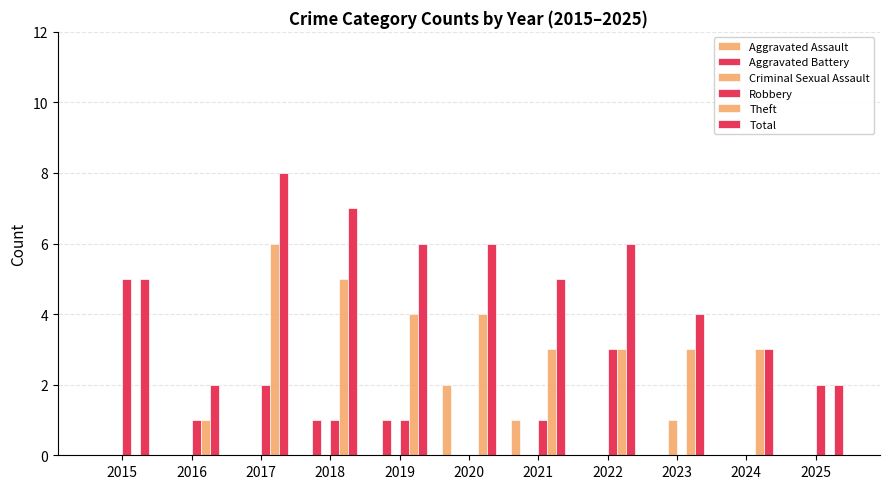

Reading right to left, transcribe all the data shown in this chart.

Aggravated Assault: 2025=0	2024=0	2023=0	2022=0	2021=1	2020=2	2019=0	2018=0	2017=0	2016=0	2015=0
Aggravated Battery: 2025=0	2024=0	2023=0	2022=0	2021=0	2020=0	2019=1	2018=1	2017=0	2016=0	2015=0
Criminal Sexual Assault: 2025=0	2024=0	2023=1	2022=0	2021=0	2020=0	2019=0	2018=0	2017=0	2016=0	2015=0
Robbery: 2025=2	2024=0	2023=0	2022=3	2021=1	2020=0	2019=1	2018=1	2017=2	2016=1	2015=5
Theft: 2025=0	2024=3	2023=3	2022=3	2021=3	2020=4	2019=4	2018=5	2017=6	2016=1	2015=0
Total: 2025=2	2024=3	2023=4	2022=6	2021=5	2020=6	2019=6	2018=7	2017=8	2016=2	2015=5